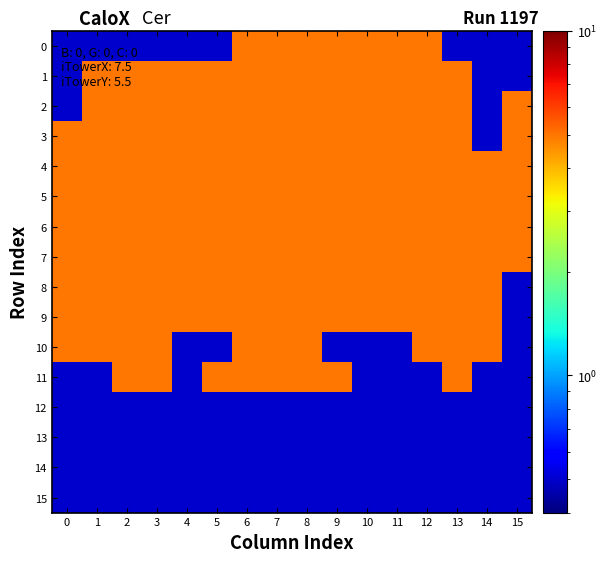

What is the total value across all series at 4?

48.5